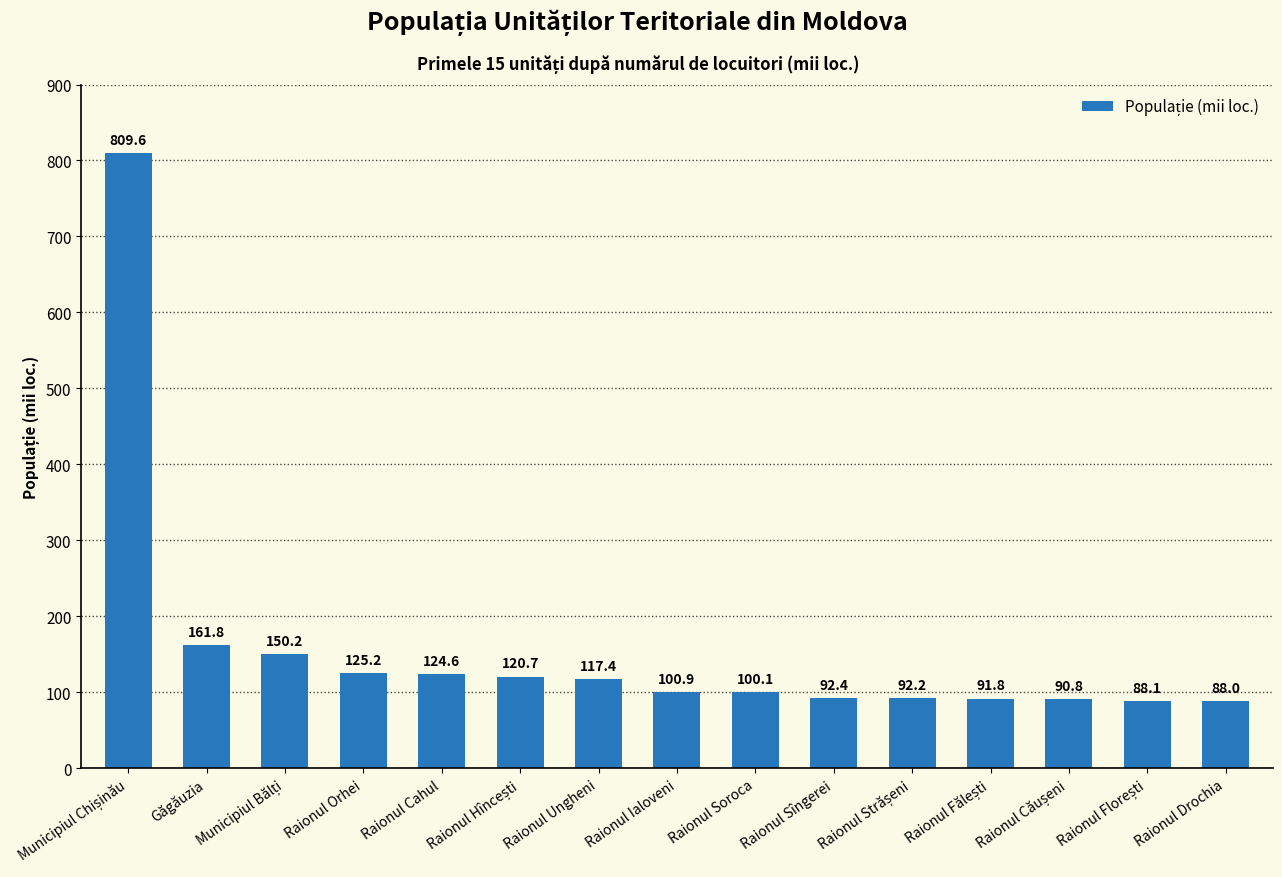

Count the number of data series in this chart.

1